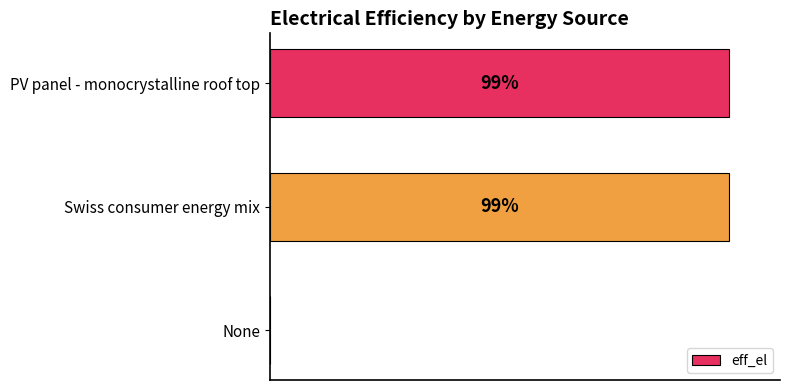

What is the difference between the maximum and minimum values?

1.0